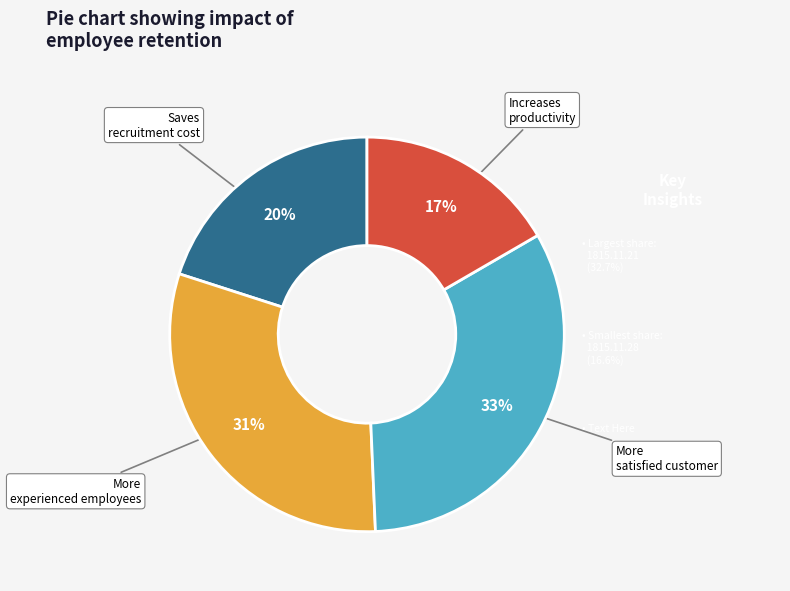

To the nearest percent, what is the difference between the largest and smallest slice percentages?

16%